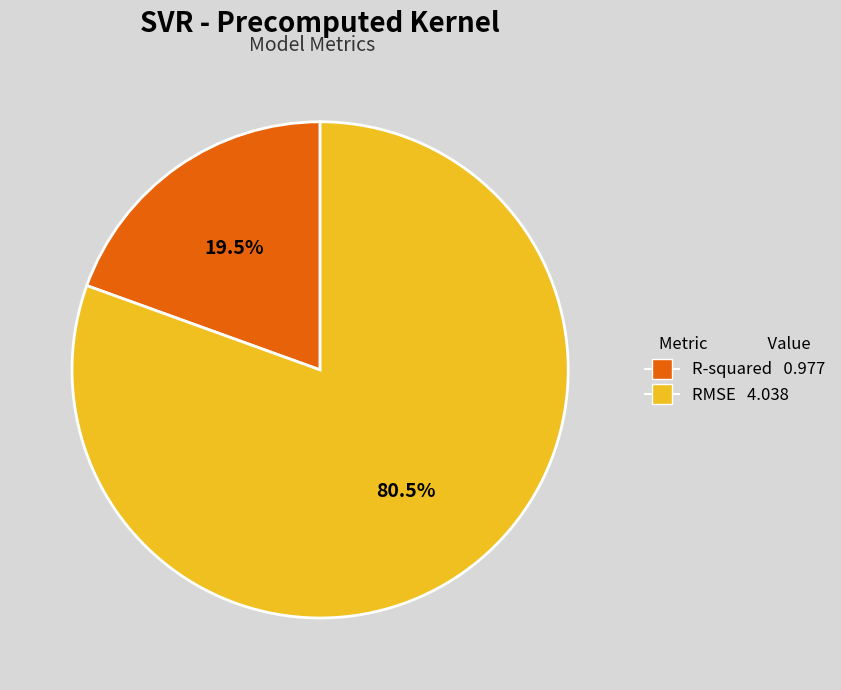

Which category has the biggest portion of the pie?

RMSE